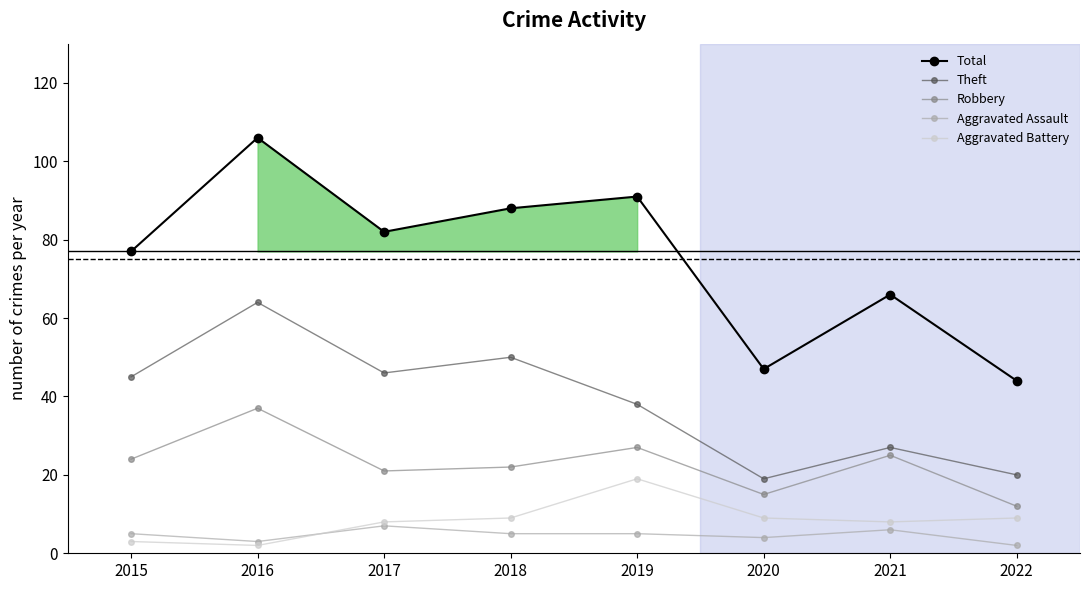

What is the difference between the maximum and second lowest values in the Aggravated Battery series?

16